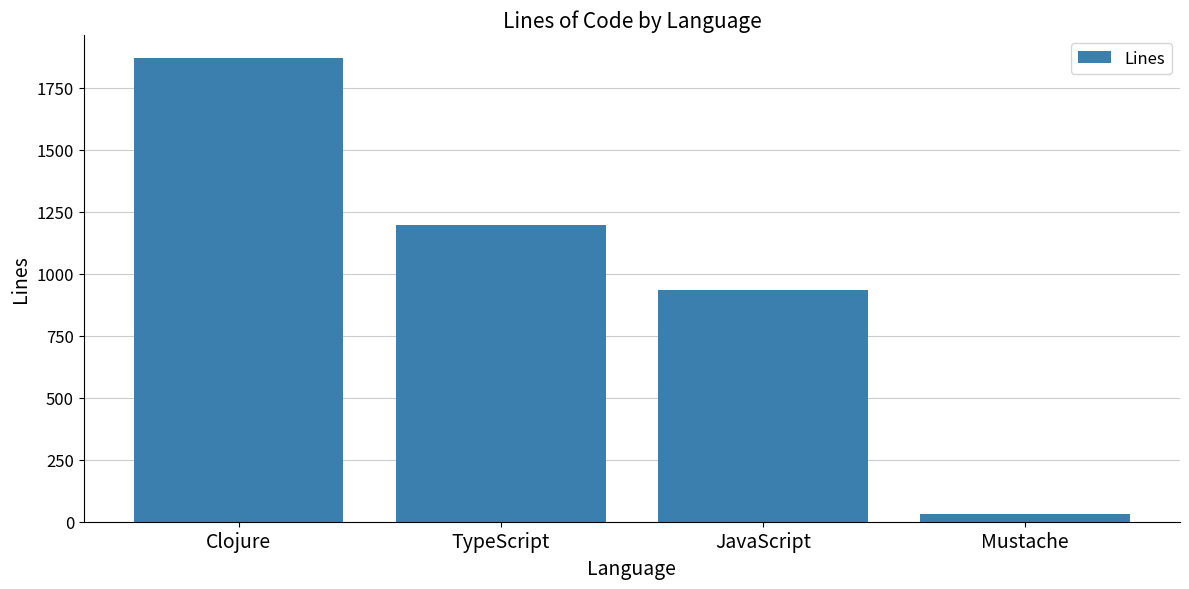

At which label does the data first exceed 1196?

Clojure